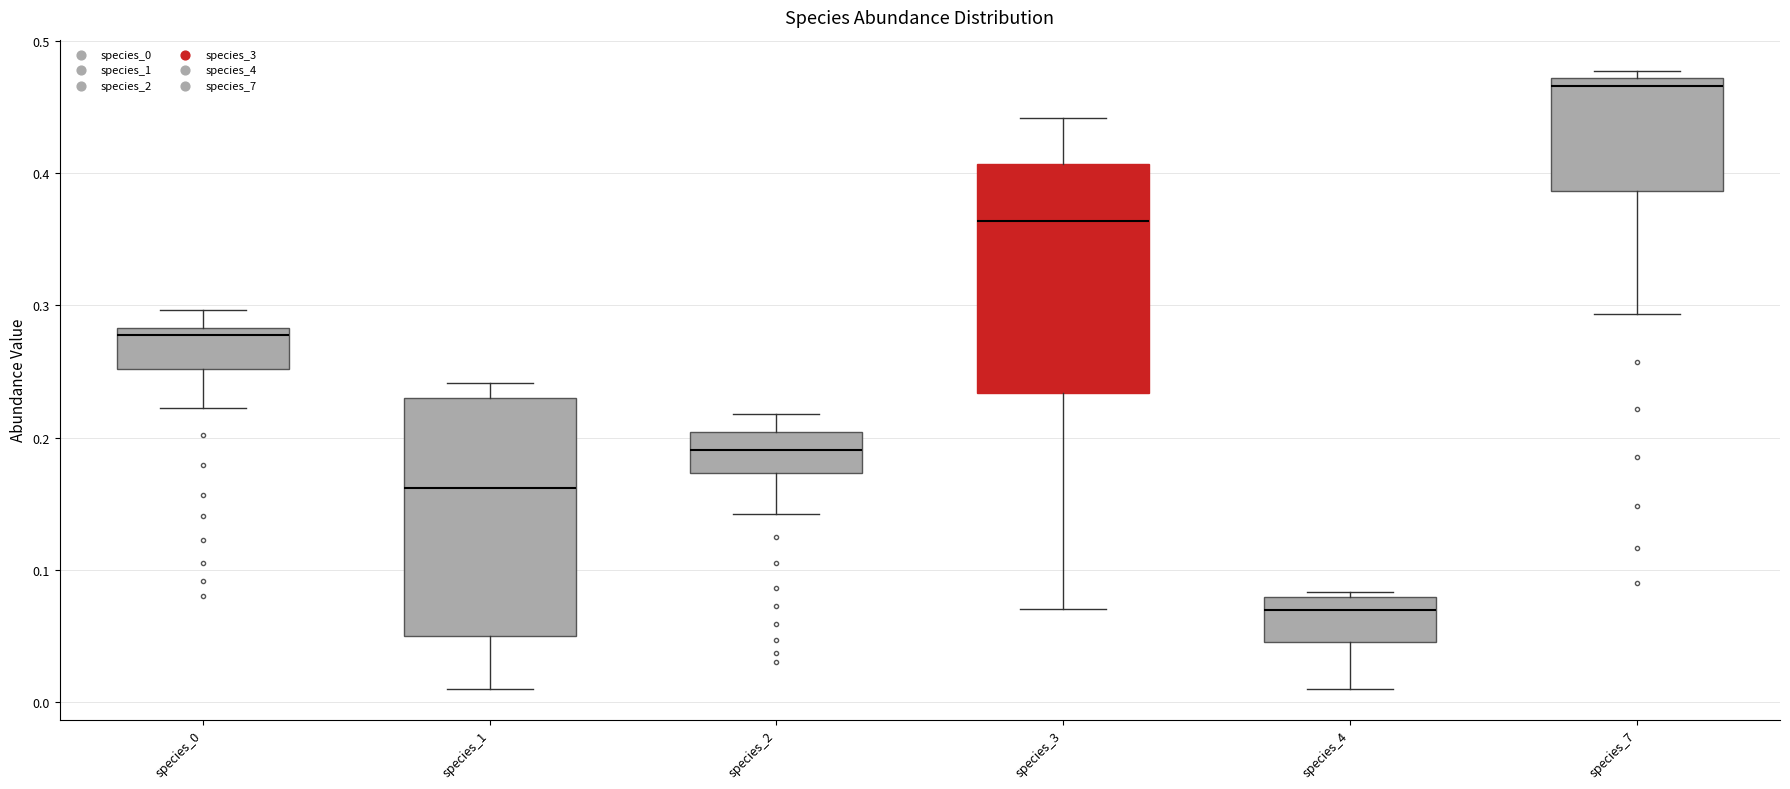

Which box's median line is the lowest?

species_4